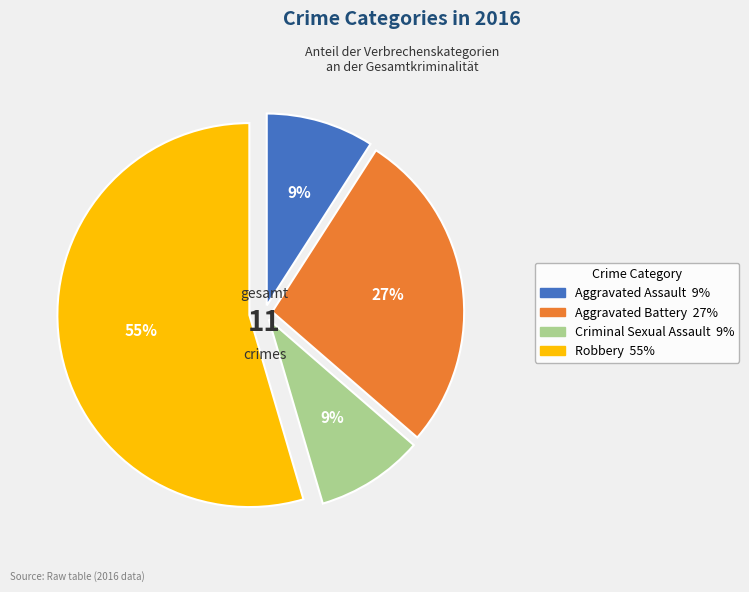

To the nearest percent, what is the average slice percentage?

25%